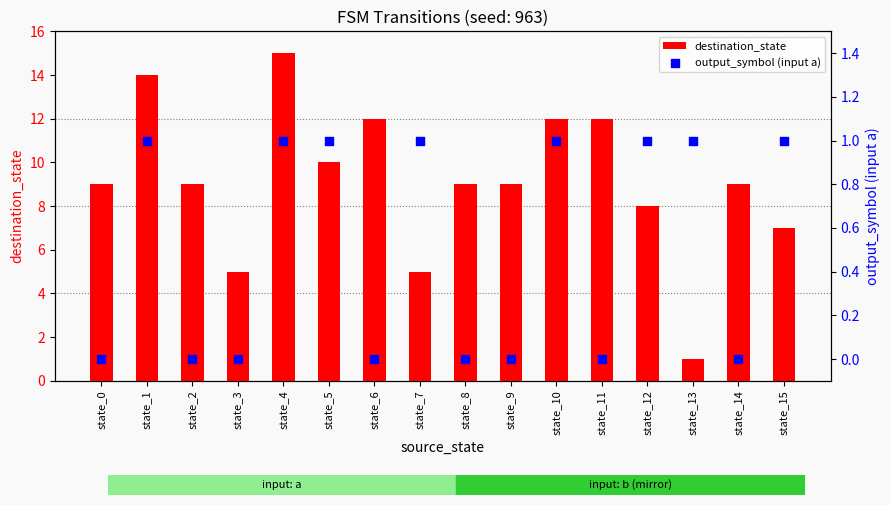

Which series reaches the minimum Y coordinate?

output_symbol (input a)